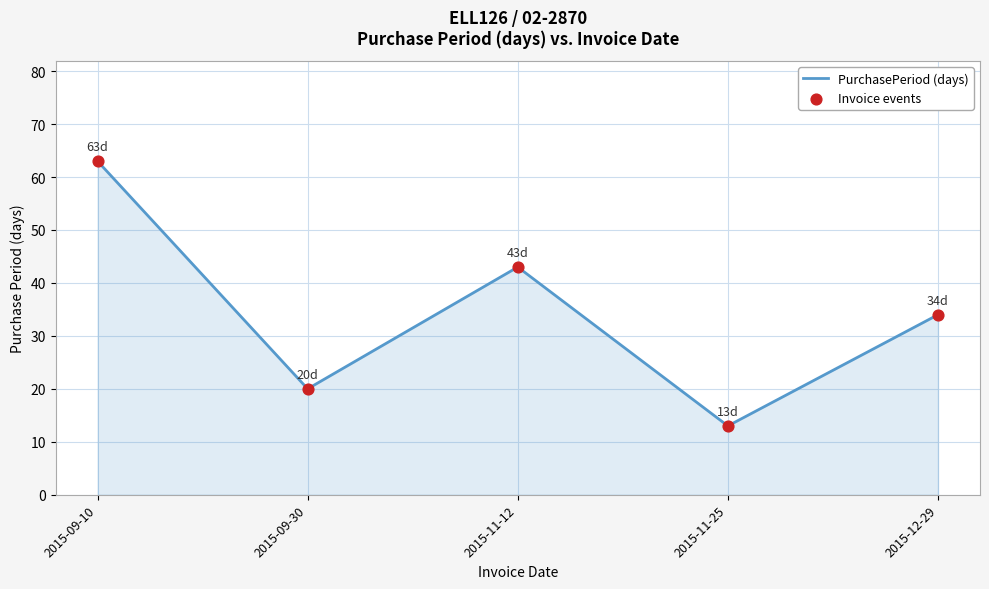

The value at 2015-11-25 is 13. True or false?

True